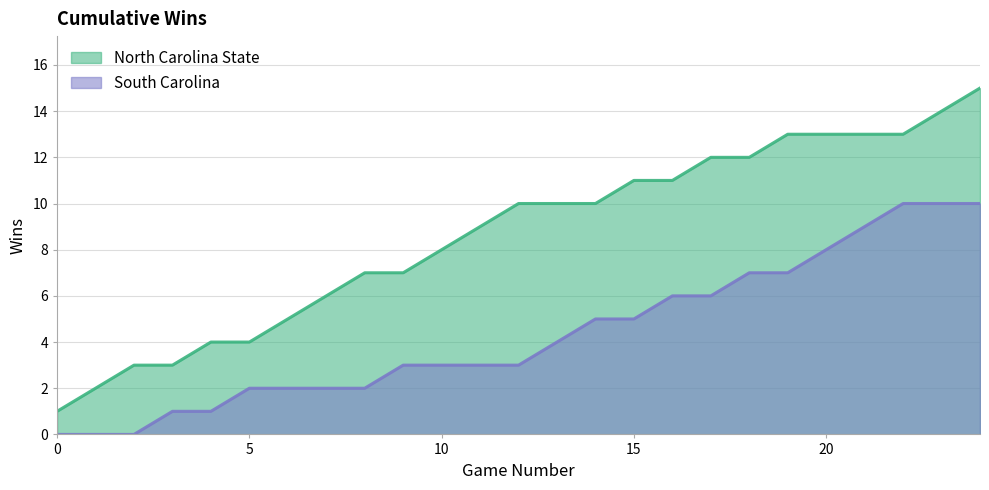

Reading right to left, transcribe all the data shown in this chart.

North Carolina State: 15	14	13	13	13	13	12	12	11	11	10	10	10	9	8	7	7	6	5	4	4	3	3	2	1
South Carolina: 10	10	10	9	8	7	7	6	6	5	5	4	3	3	3	3	2	2	2	2	1	1	0	0	0